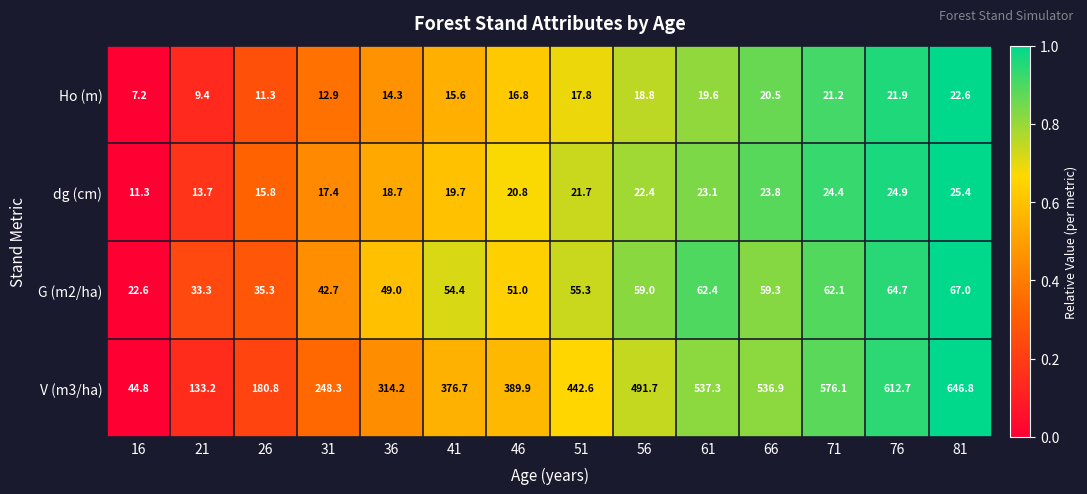

What is the sum of the dg (cm) values at 41 and 66?

43.5